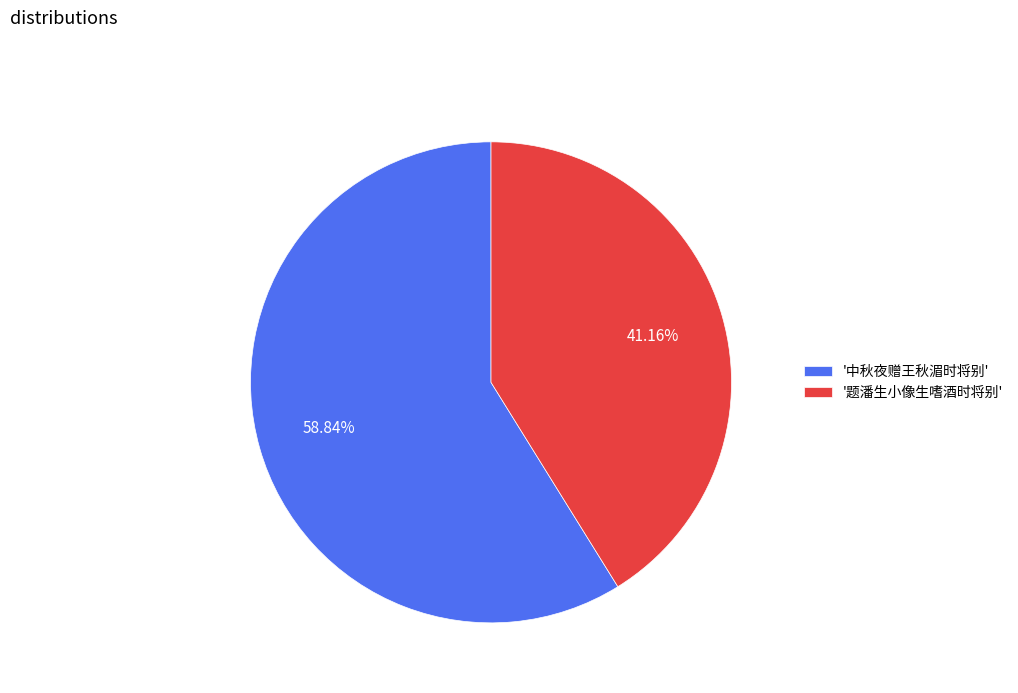

Rank the categories by value from highest to lowest.

'中秋夜赠王秋湄时将别', '题潘生小像生嗜酒时将别'